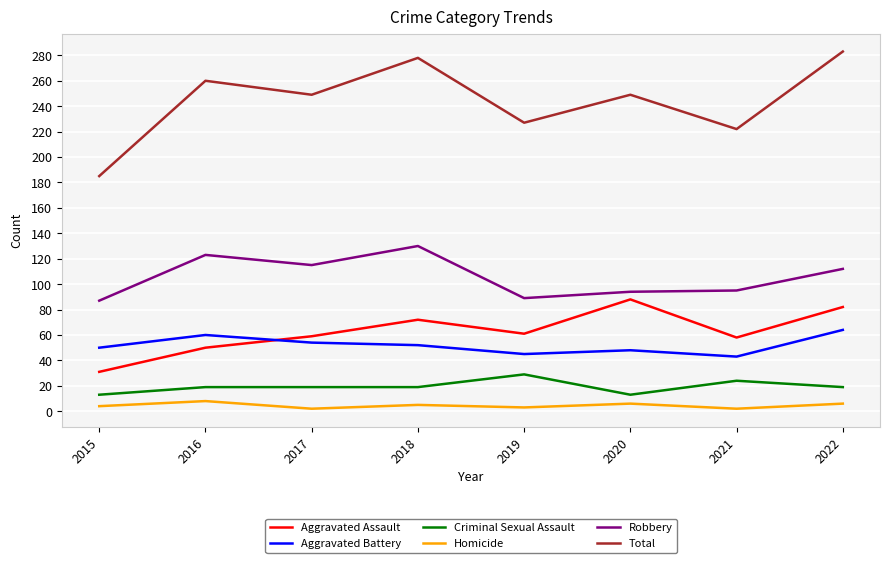

What is the difference between the maximum and minimum values in the Criminal Sexual Assault series?

16